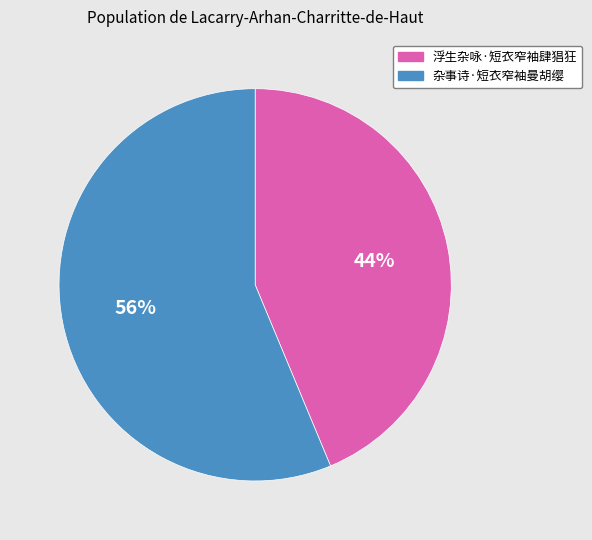

Which category has the biggest portion of the pie?

杂事诗·短衣窄袖曼胡缨